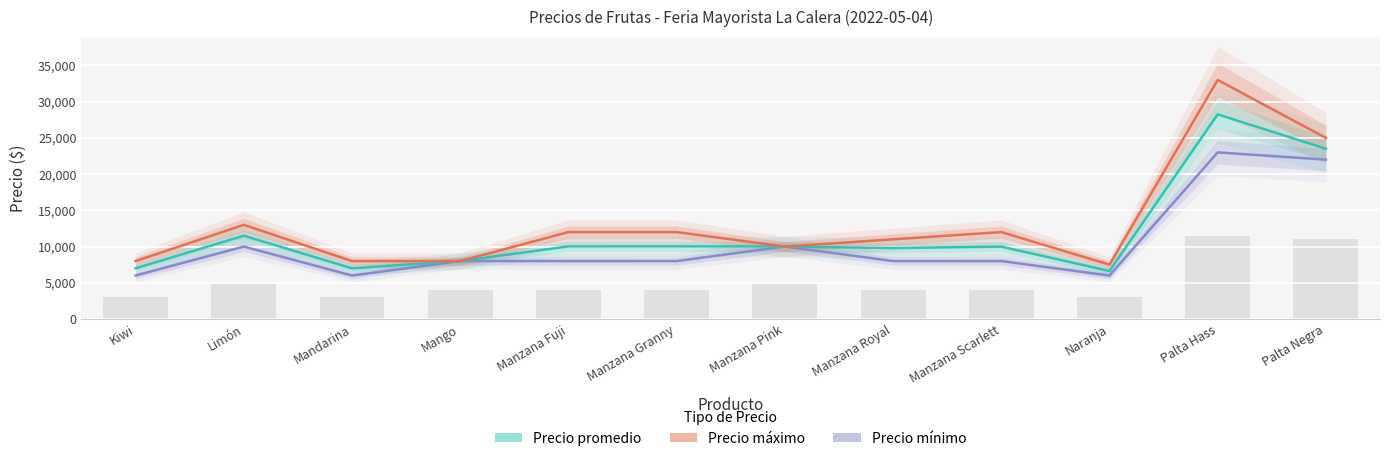

What is the minimum value shown in the chart?

6000